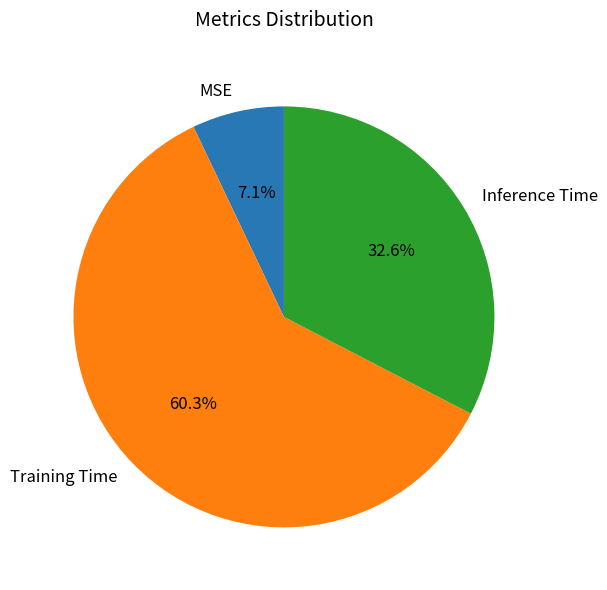

Rank the categories by value from lowest to highest.

MSE, Inference Time, Training Time